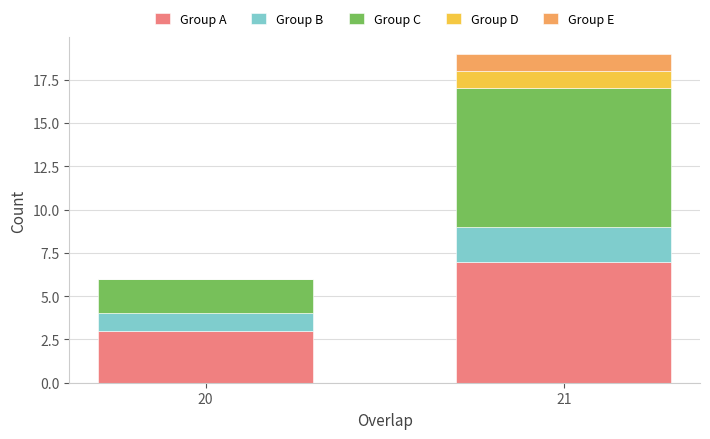

Reading left to right, what are the values for Group A?

20=3	21=7